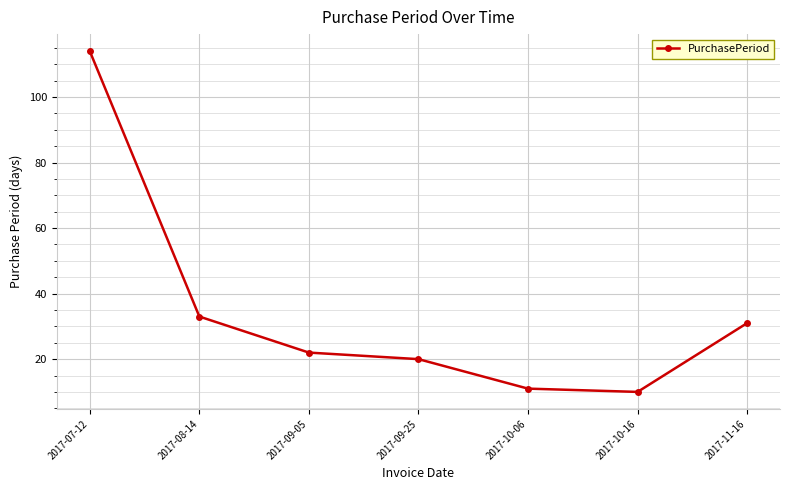

Reading left to right, extract all data points from this chart.

114	33	22	20	11	10	31